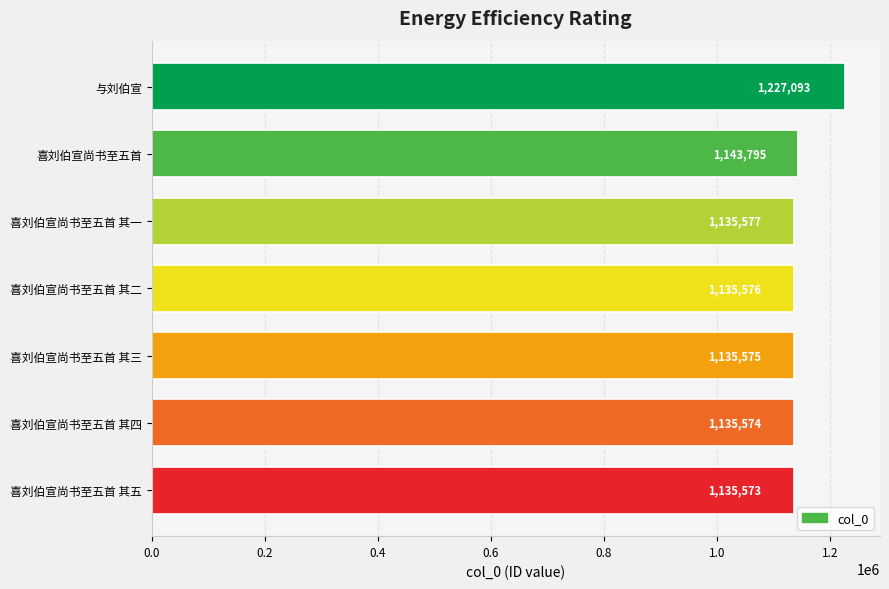

What is the greatest value displayed?

1227093